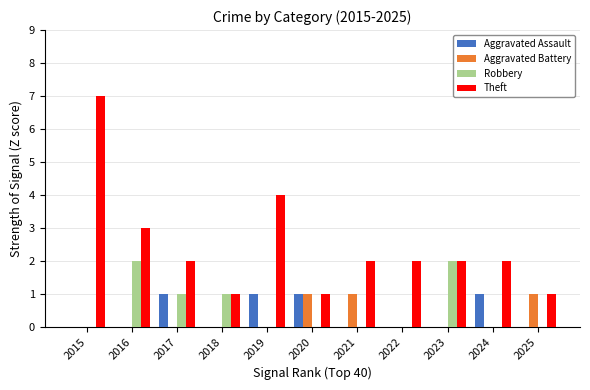

Read the Theft value at 2019.

4